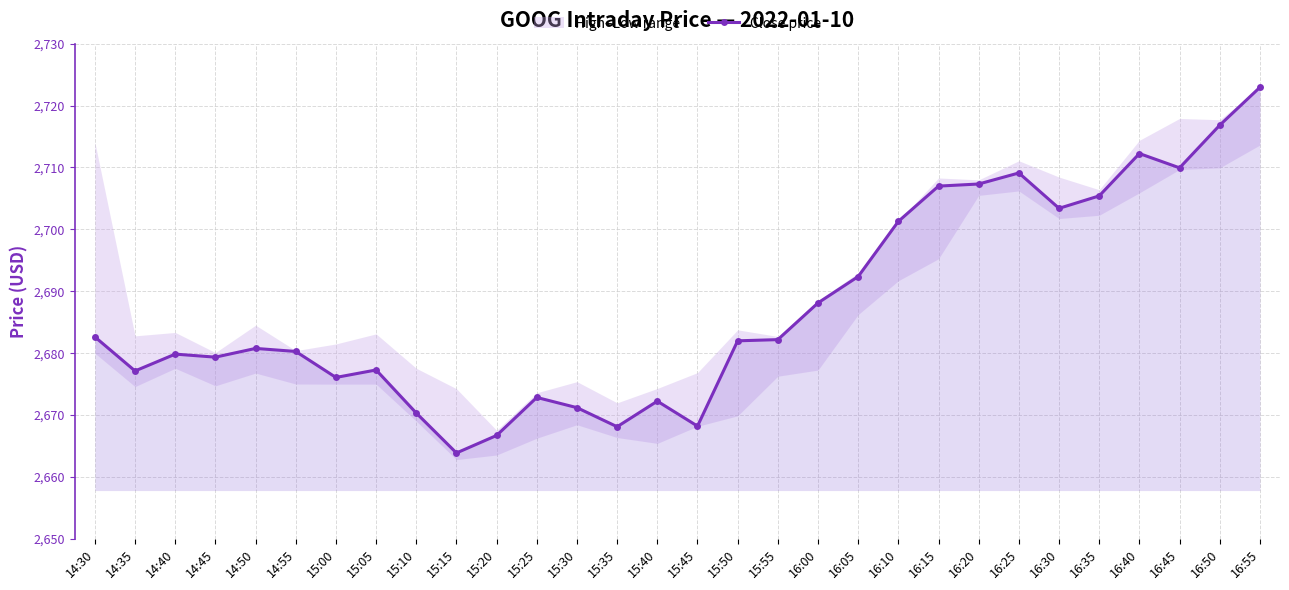

List the labels in order of value, largest first.

16:55, 16:50, 16:40, 16:45, 16:25, 16:20, 16:15, 16:35, 16:30, 16:10, 16:05, 16:00, 14:30, 15:55, 15:50, 14:50, 14:55, 14:40, 14:45, 15:05, 14:35, 15:00, 15:25, 15:40, 15:30, 15:10, 15:45, 15:35, 15:20, 15:15